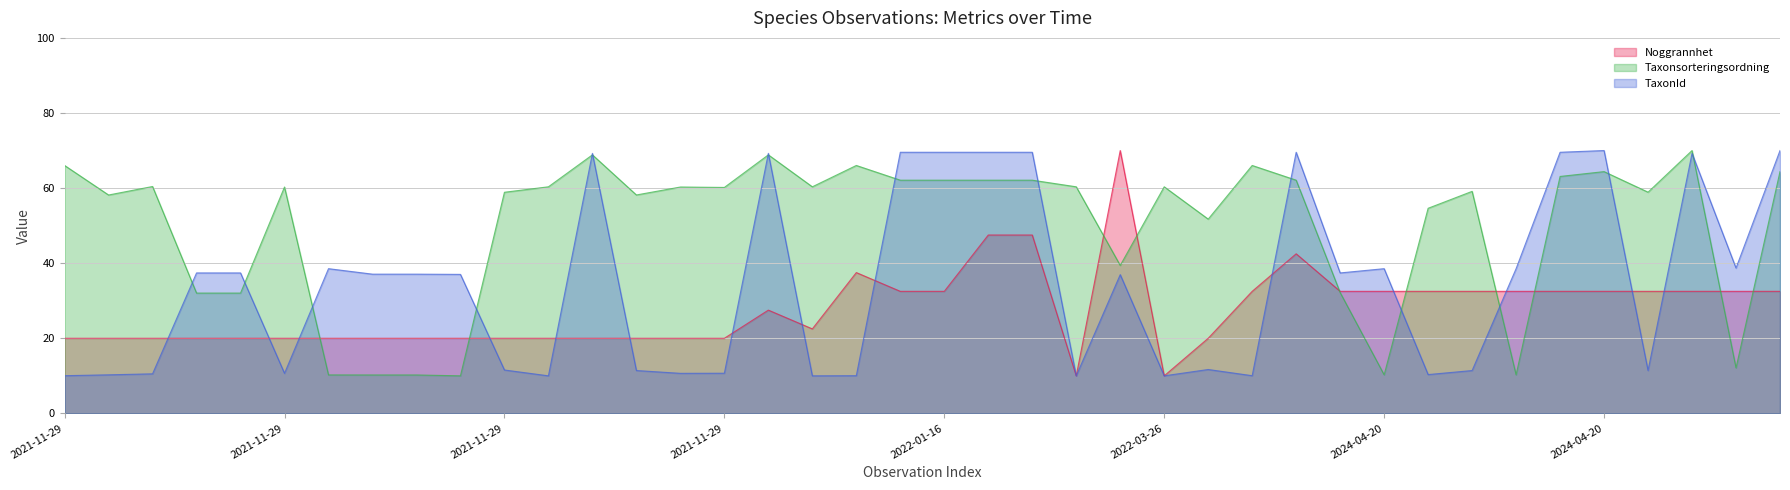

Which label corresponds to the largest value in the chart?

2024-04-20